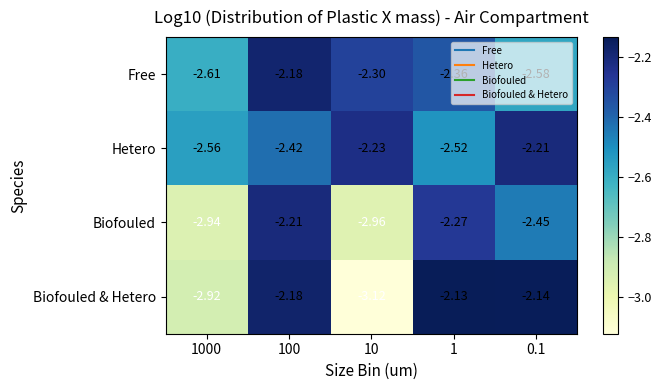

Which series changed the most between 10 and 0.1?

Biofouled & Hetero